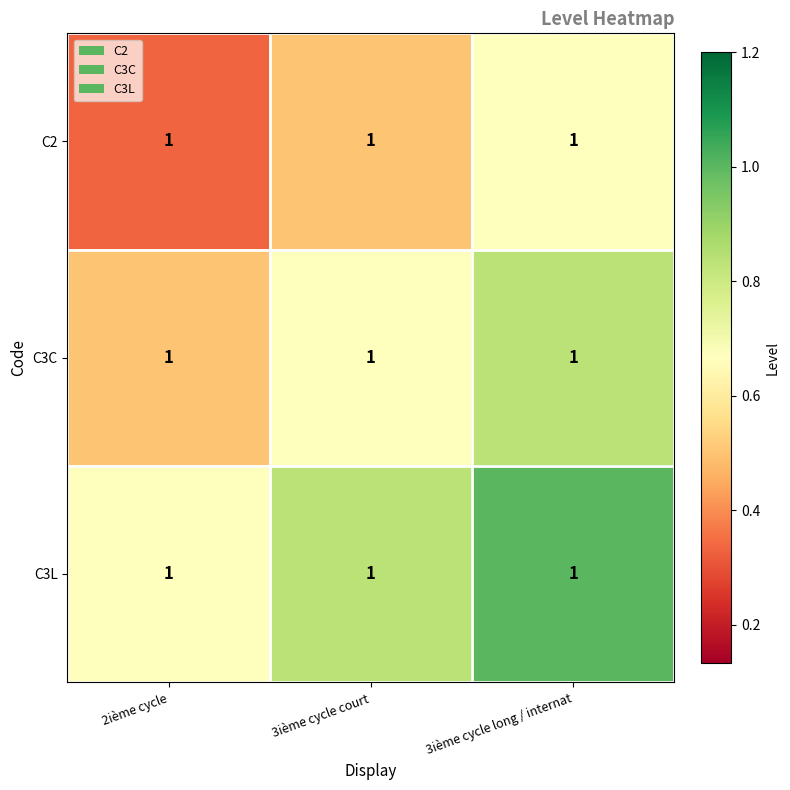

The value of C2 at 3ième cycle long / internat is 1.0. True or false?

False